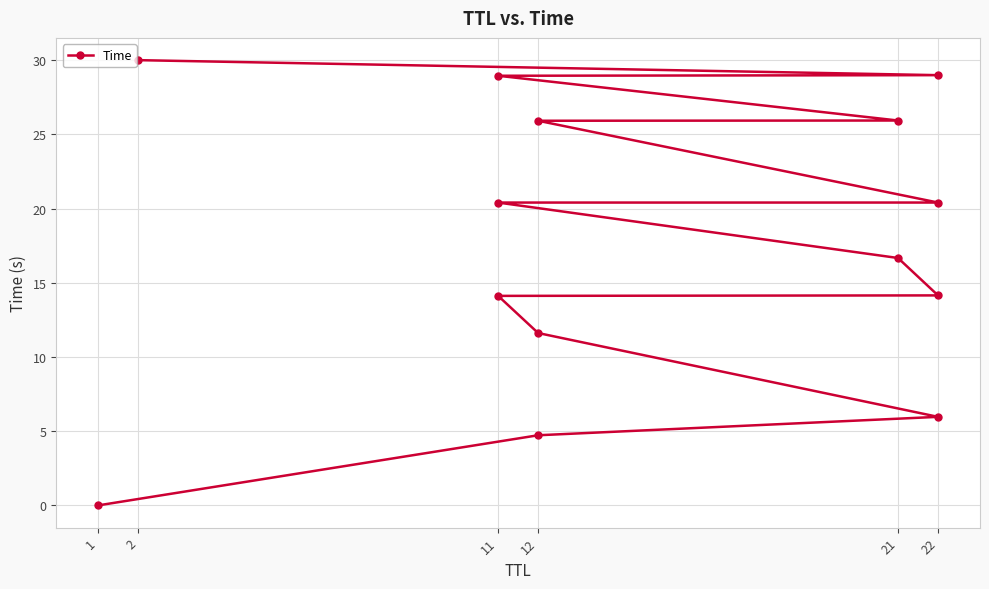

What is the difference between the maximum and minimum values?

30.0